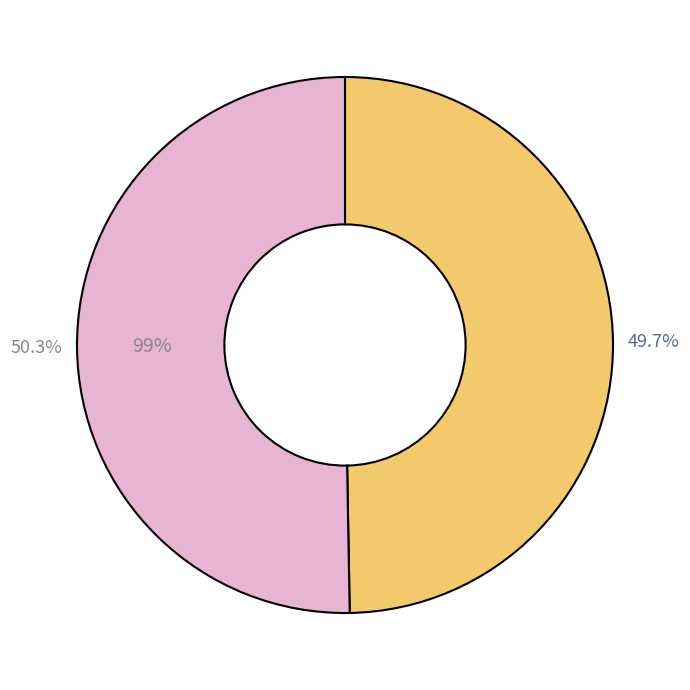

To the nearest percent, what percentage of the pie is 1424709670?

50%